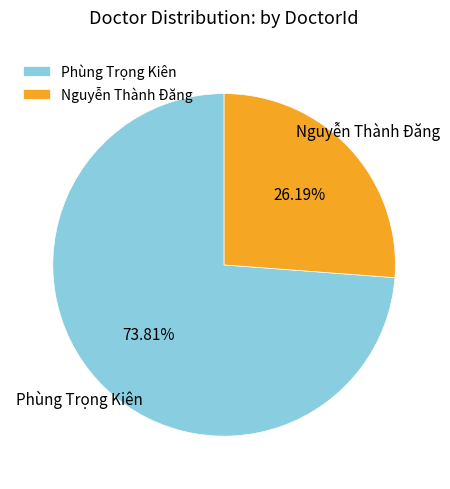

The Nguyễn Thành Đăng slice represents 38% of the pie. True or false?

False